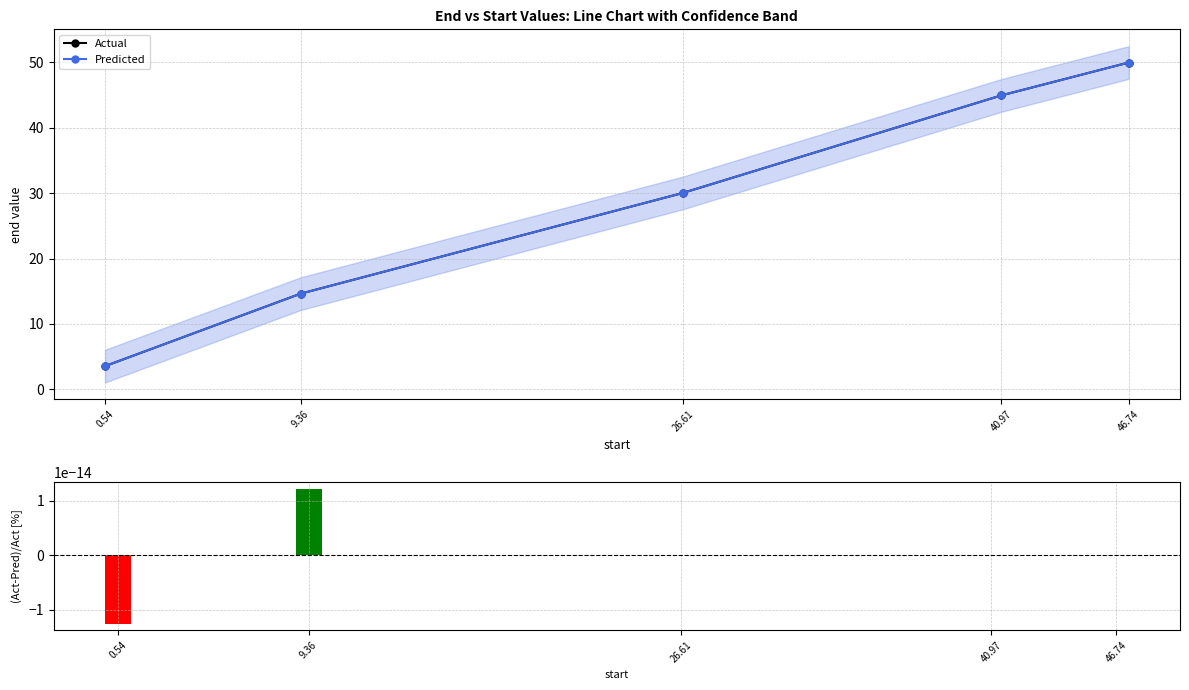

At which label does (Actual-Pred)/Actual [%] first exceed 0?

9.36